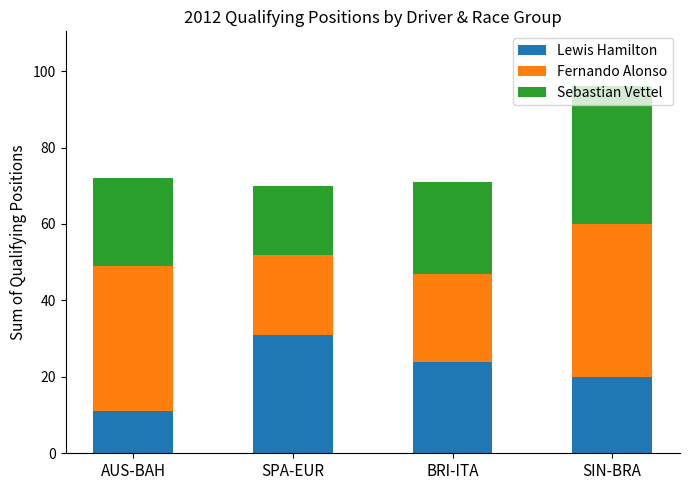

What is the difference between the second highest and minimum values in the Lewis Hamilton series?

13